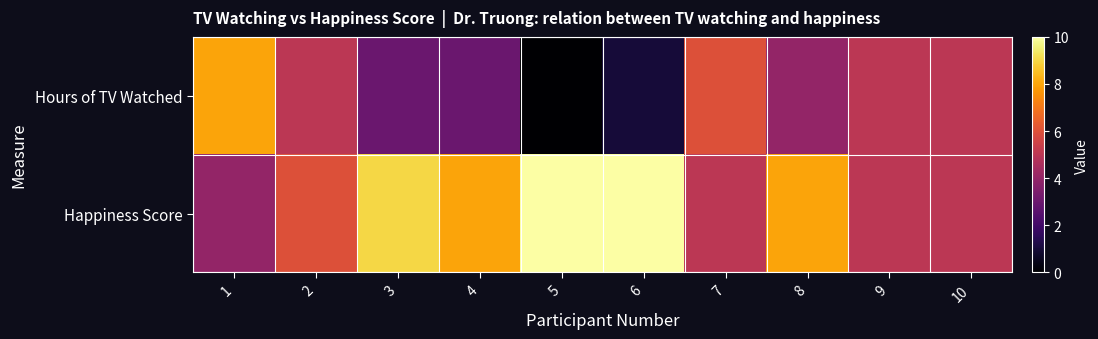

Count the number of categories in the chart.

10